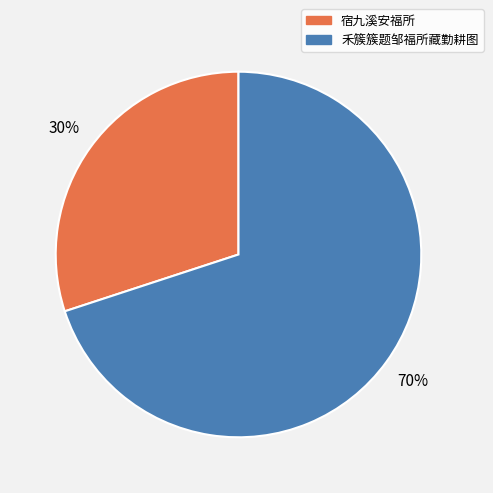

To the nearest percent, what percentage of the pie is 禾簇簇题邹福所藏勤耕图?

70%